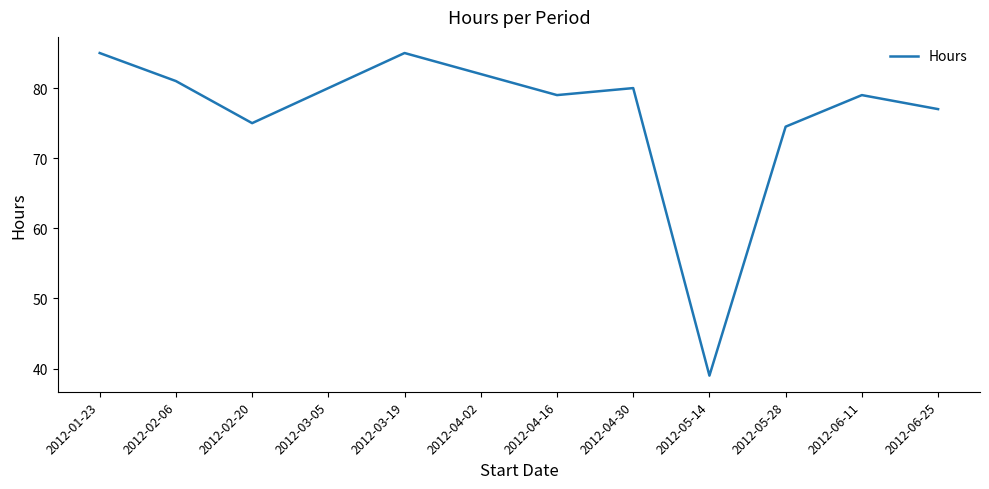

Does the chart display data point markers on the line(s)?

No